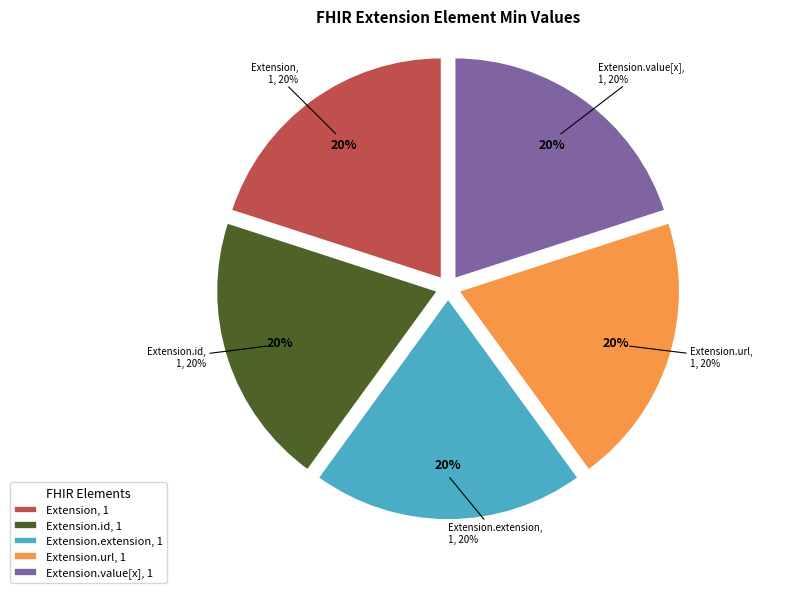

What is the largest slice in the pie chart?

Extension.url